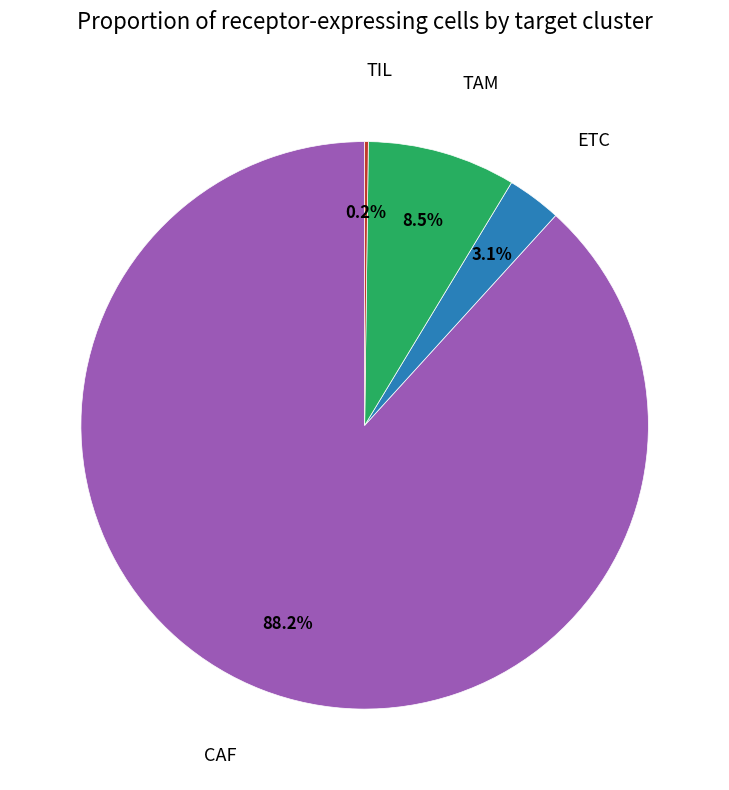

Does any single category account for the majority?

Yes